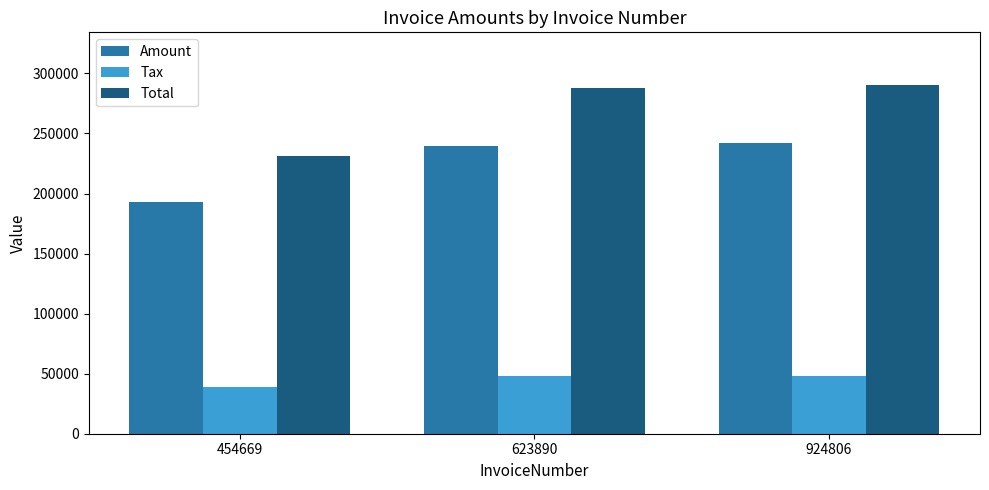

Between 454669 and 924806, which series saw the biggest shift?

Total